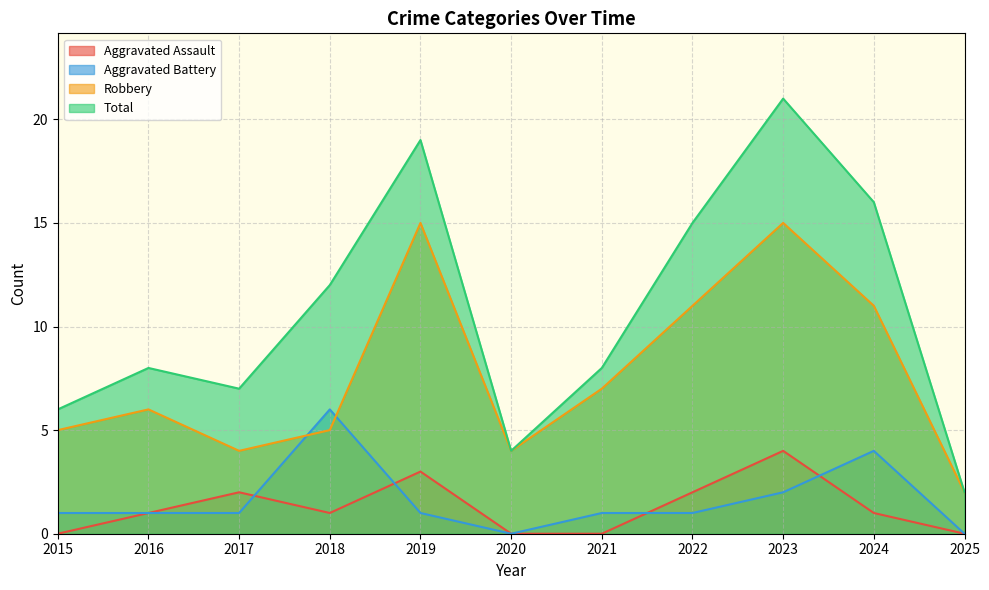

How many interior local valleys does the Aggravated Assault series have?

1